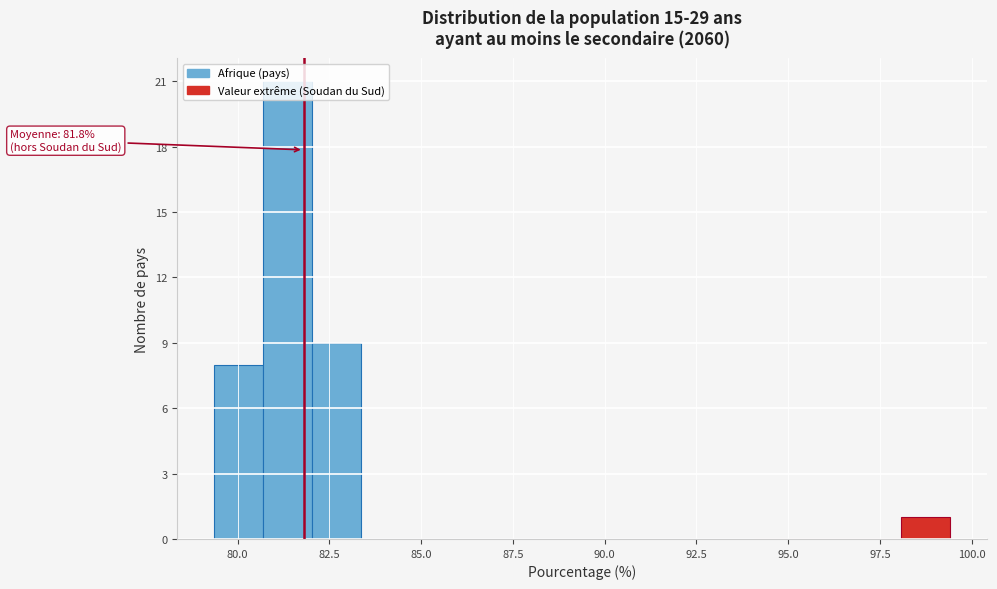

Read against the x-axis, roughly where is the centre of the tallest bar?

81.5